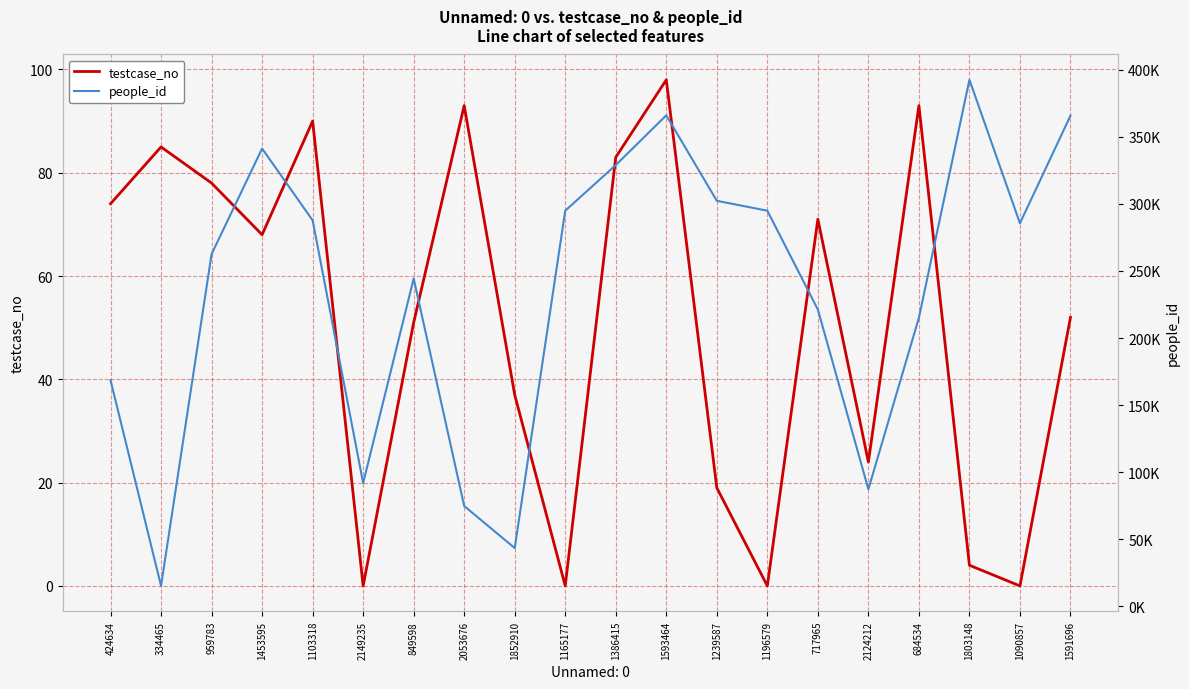

What is the value of the people_id point at the 9th from the left?

43400